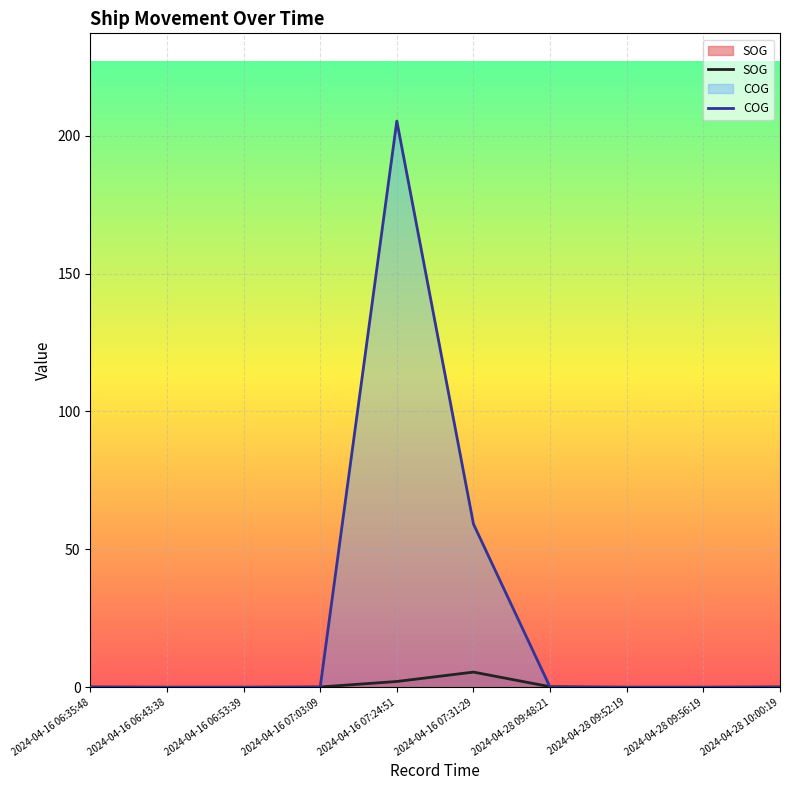

True or false: SOG has a value of -3.0 at 2024-04-16 06:53:39.

False